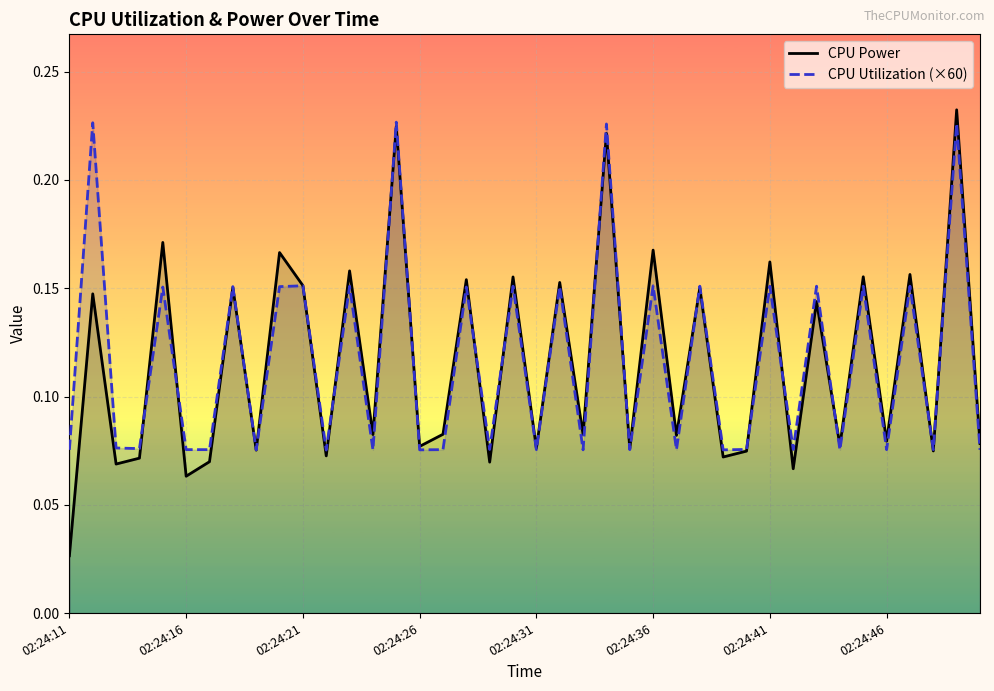

True or false: CPU Utilization (×60) has a value of 0.0 at 02:24:46.

False